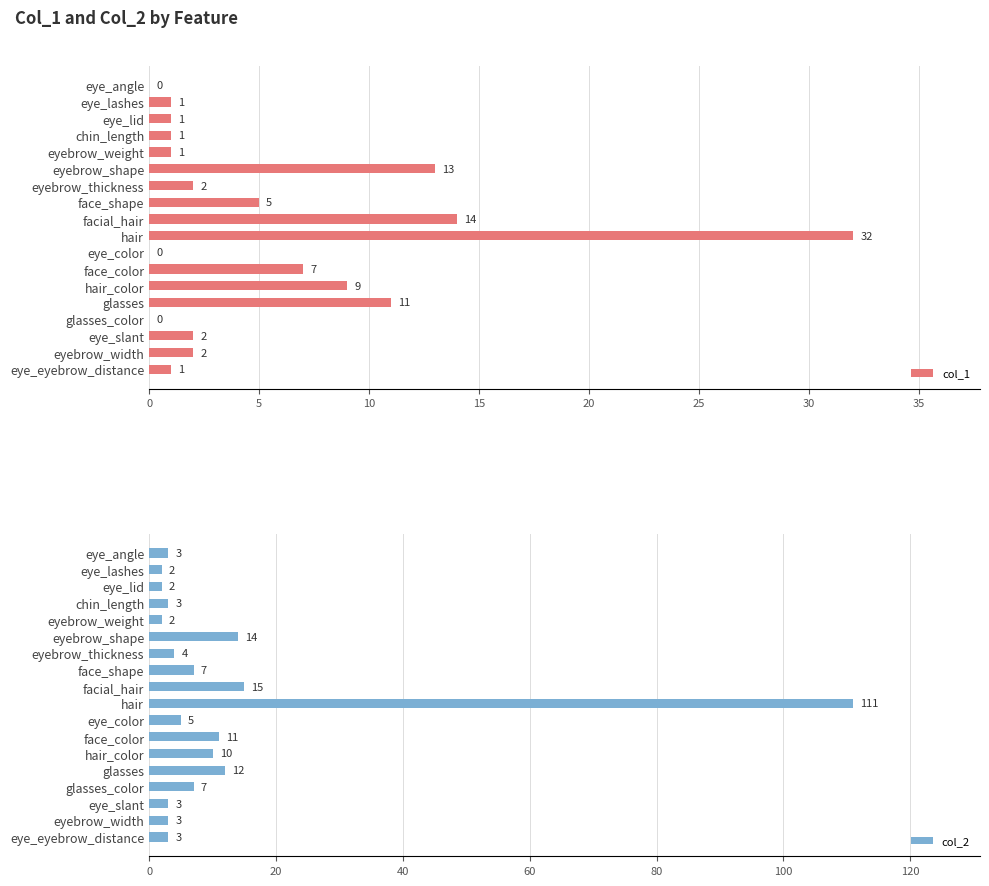

Where is col_1 nearest to the value 16?

facial_hair